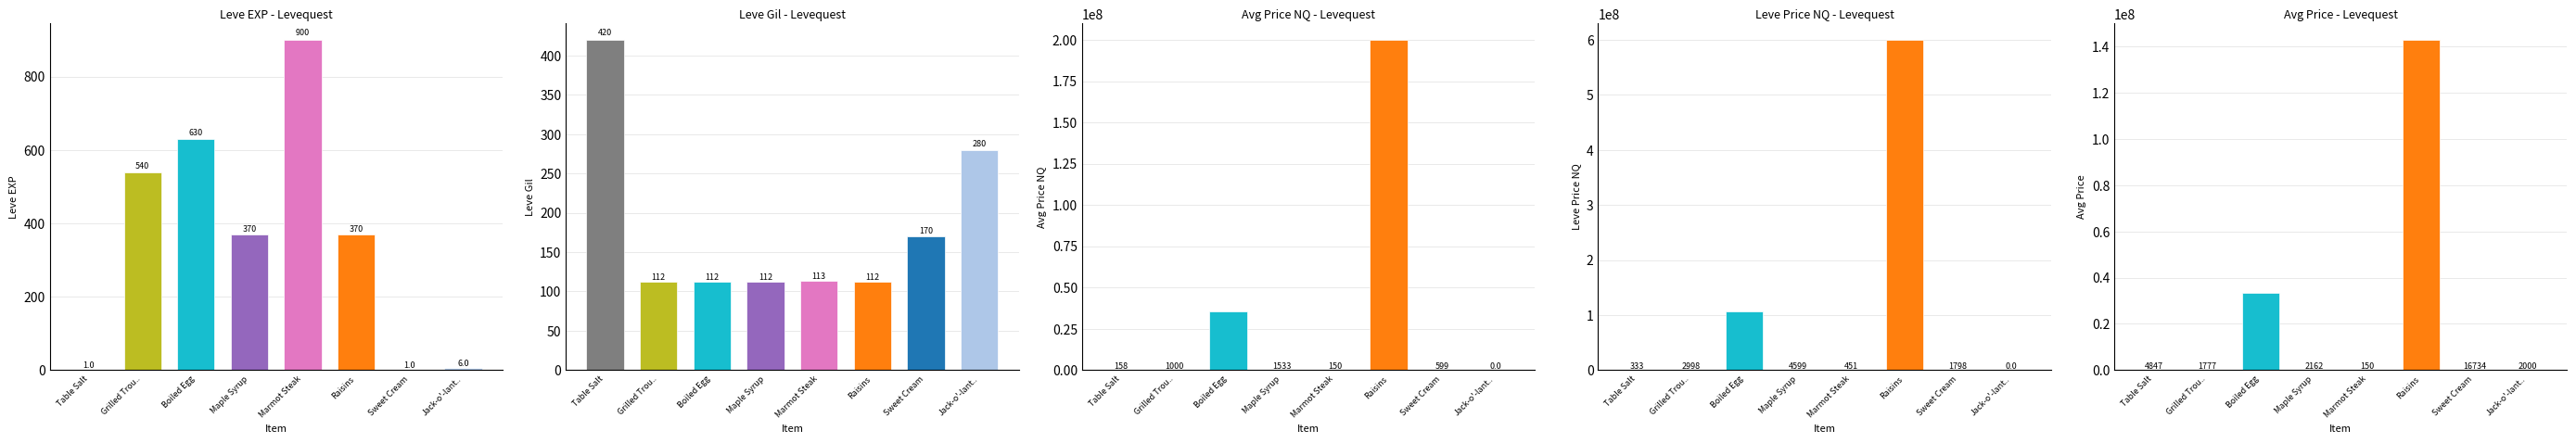

What is the sum of all Leve Gil values?

1431.0